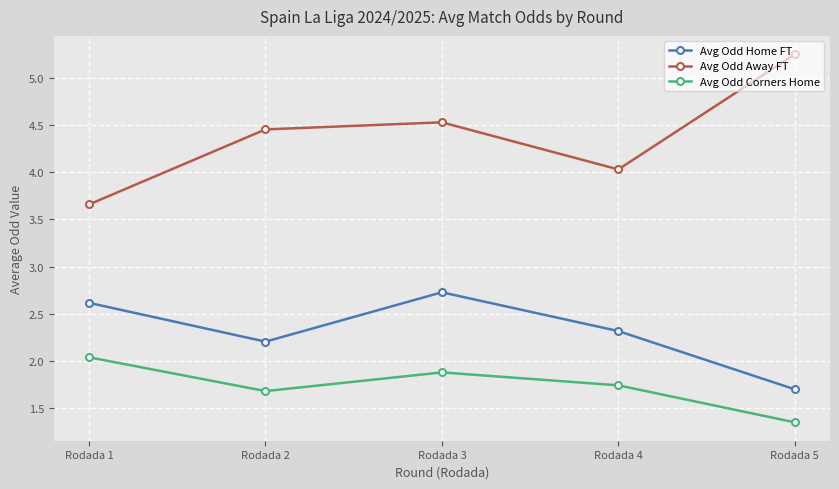

Which series has the largest range (max minus min)?

Avg Odd Away FT